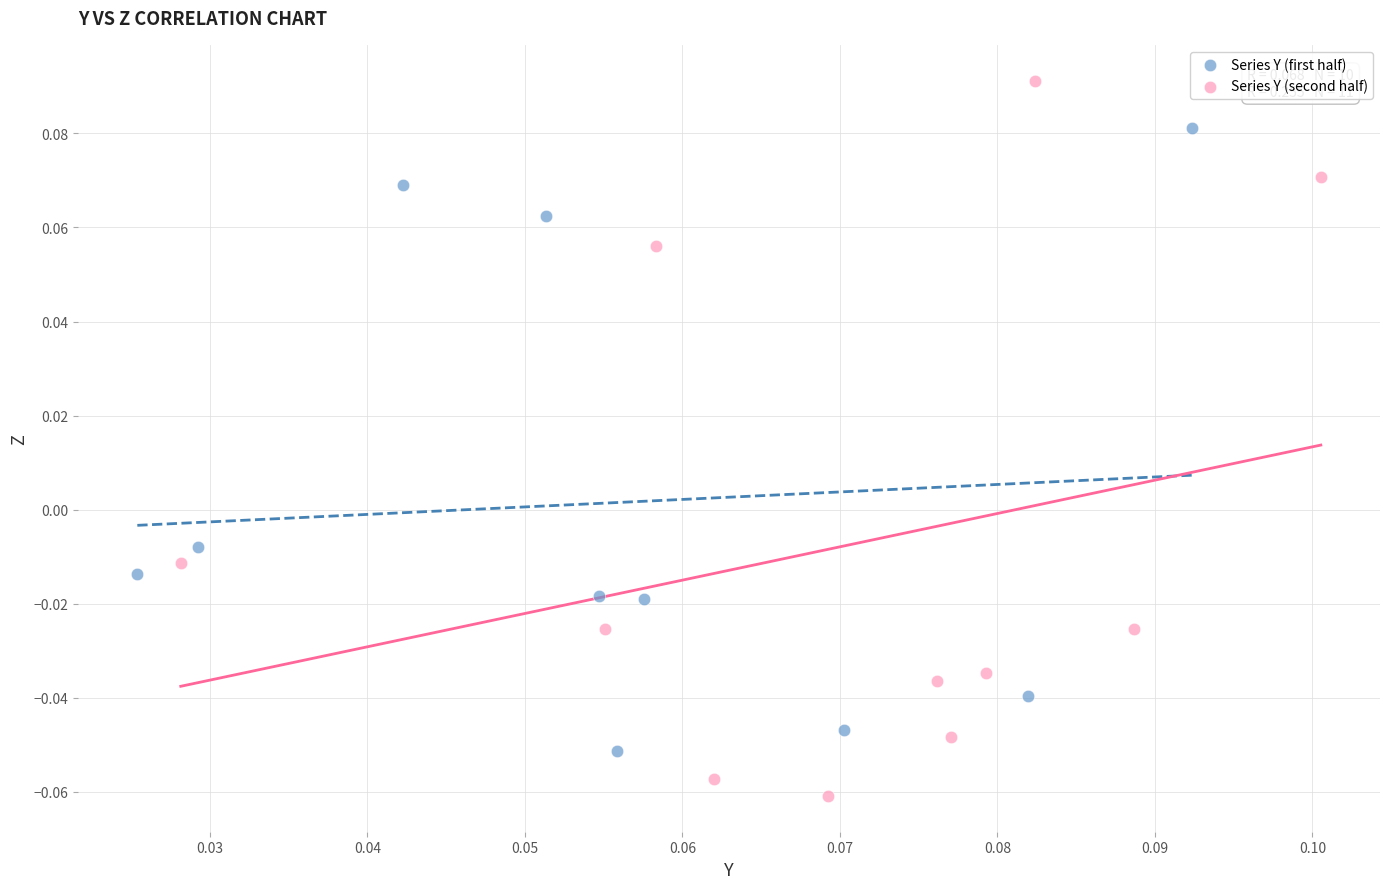

Which series contains the highest Y value?

Series Y (second half)